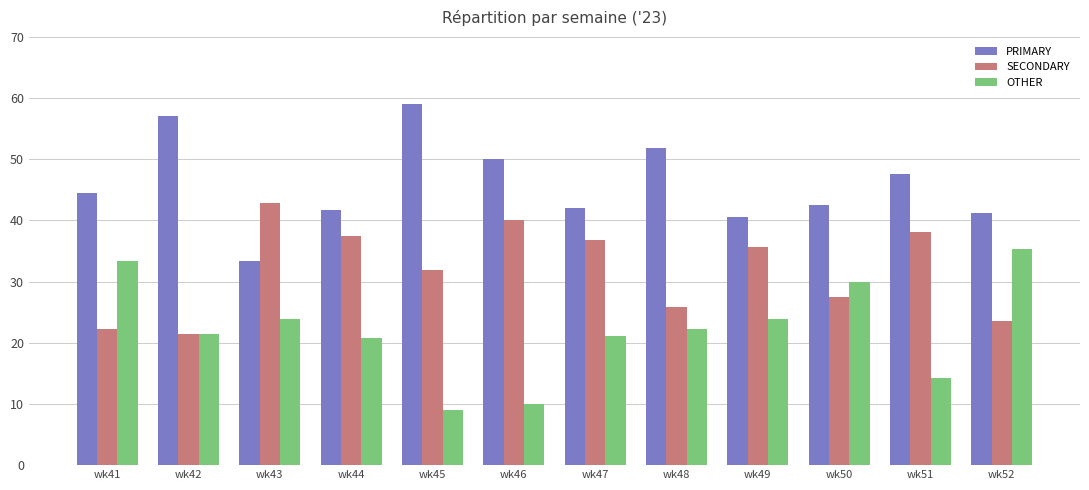

How many groups of bars are there?

12